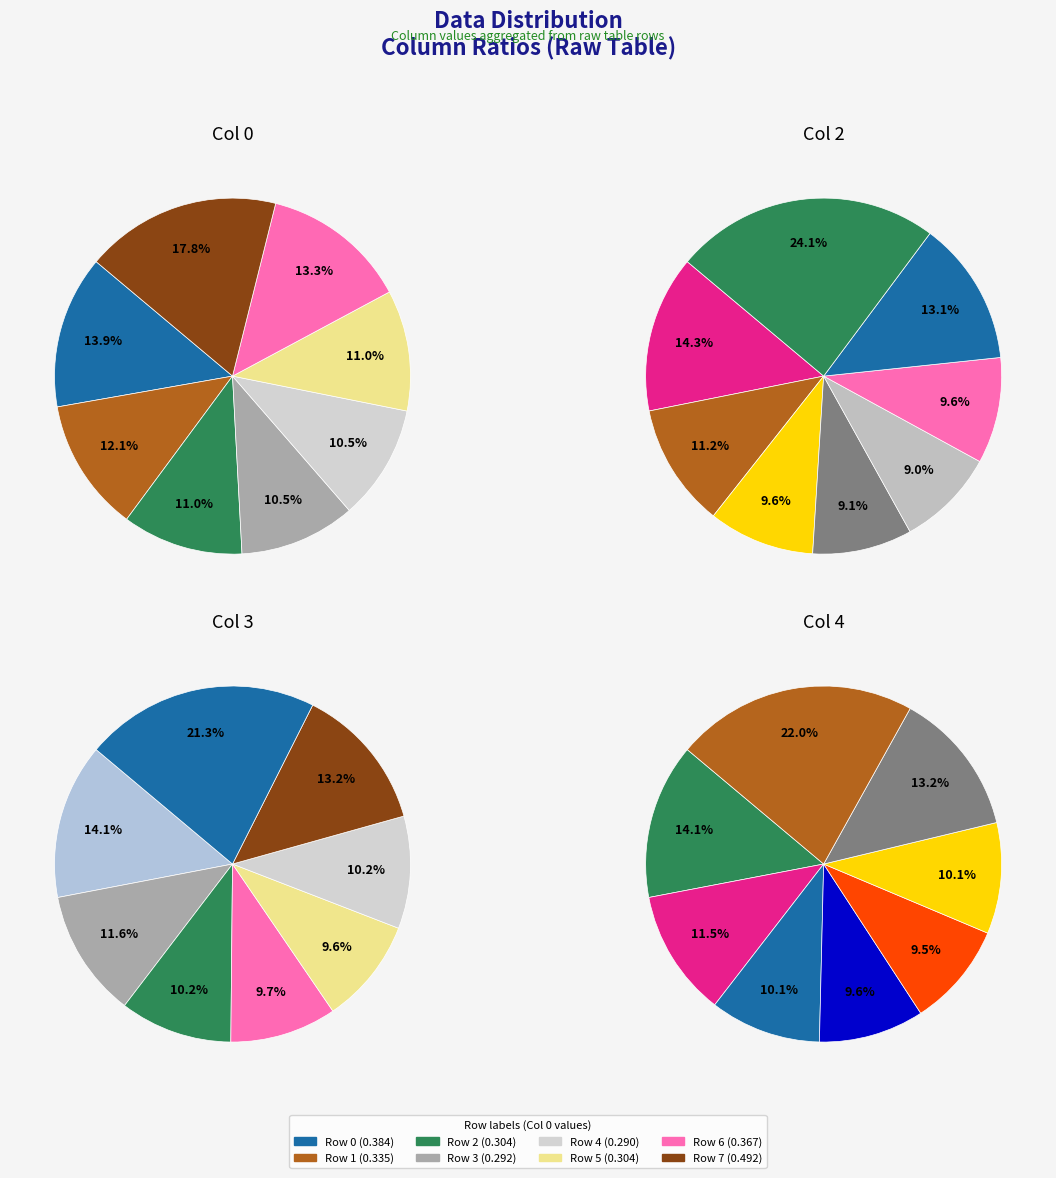

What portion of the pie excludes 3?

89.5%